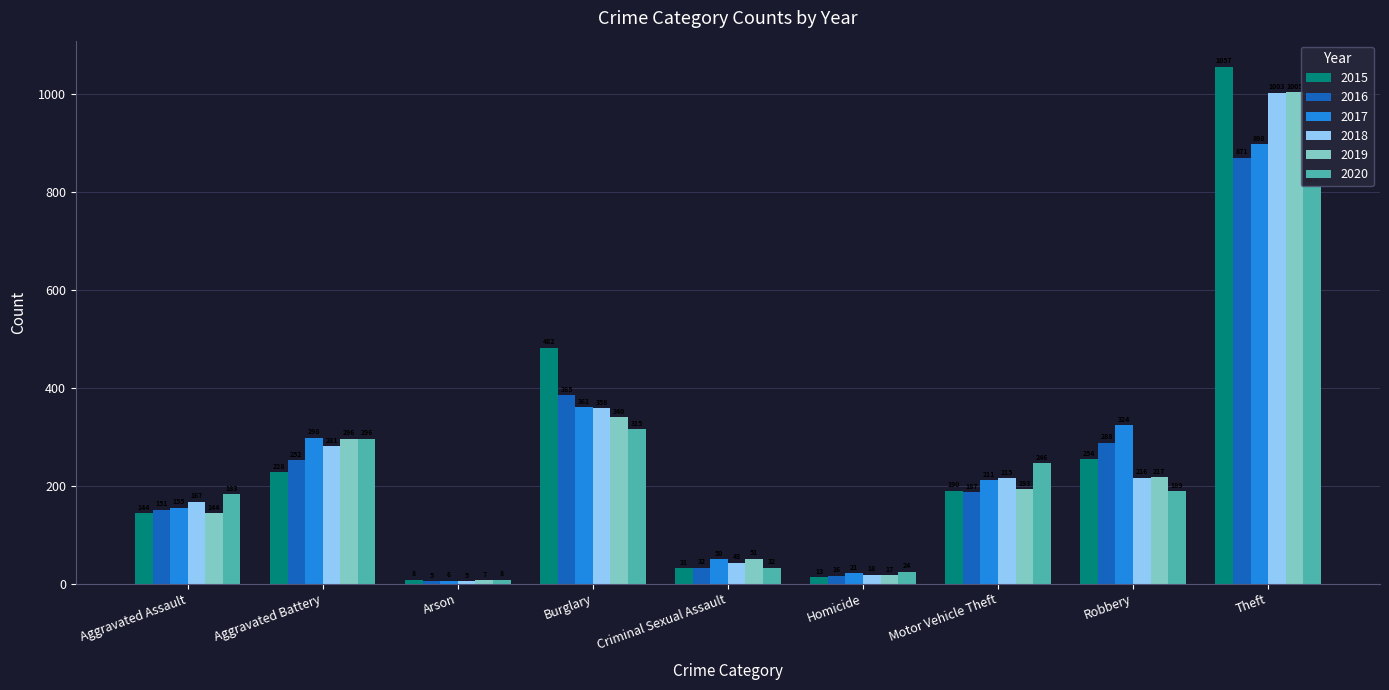

List the series in order of their peak value, lowest first.

2020, 2016, 2017, 2018, 2019, 2015